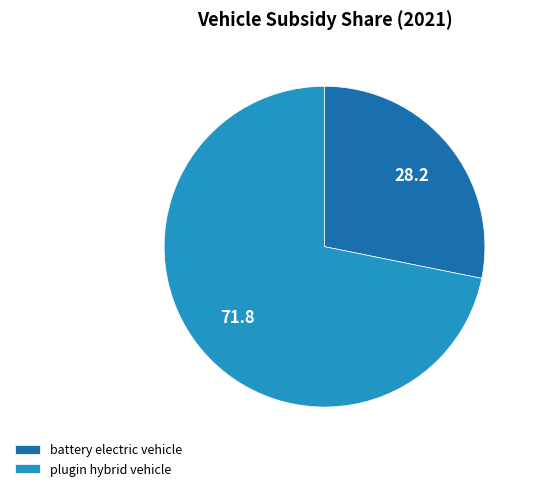

What is the ratio of the value at battery electric vehicle to the value at plugin hybrid vehicle?

0.4